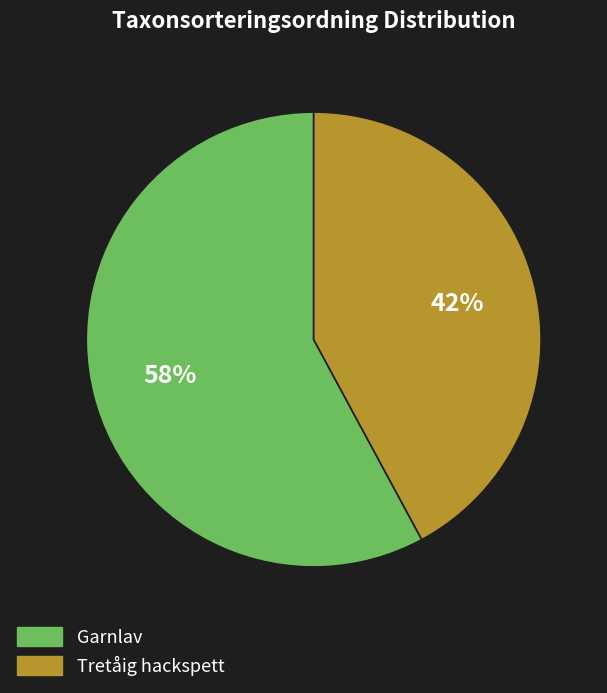

The Garnlav slice represents 50% of the pie. True or false?

False